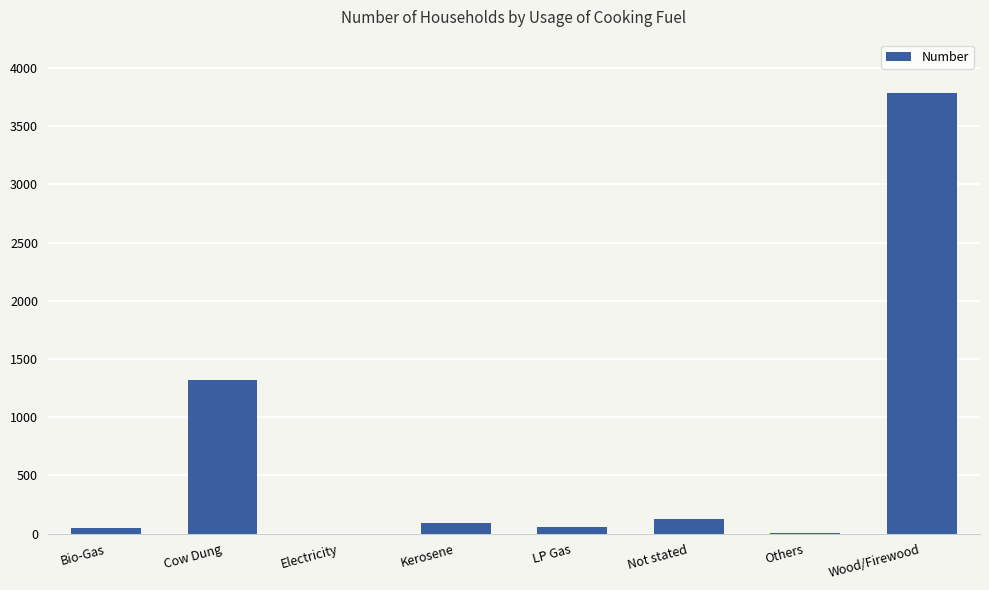

Which has a higher value, Others or Not stated?

Not stated